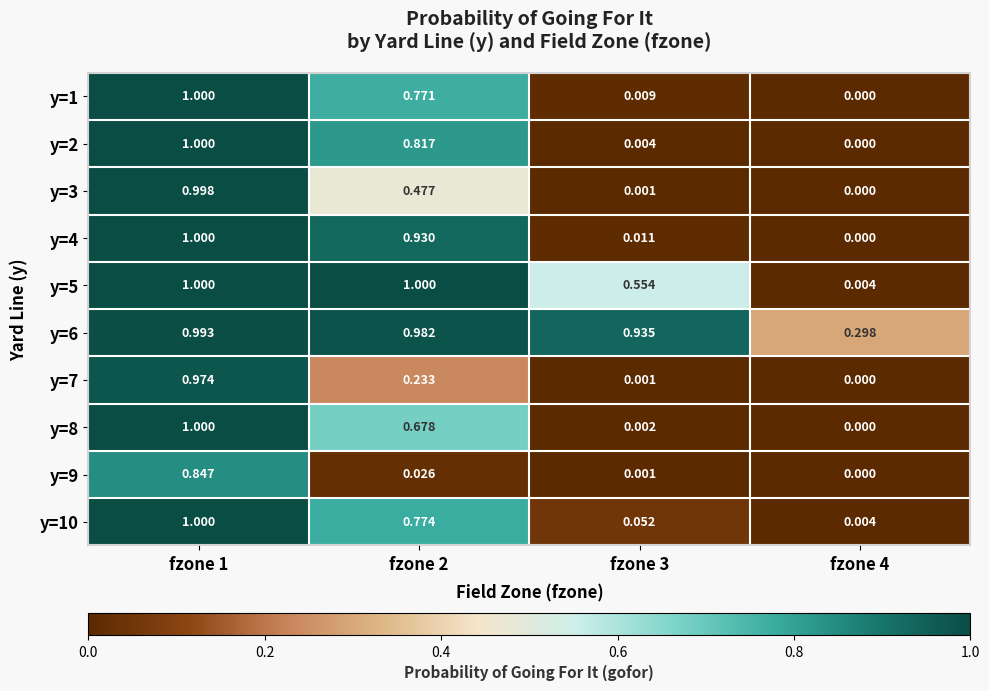

Is the value of y=7 at fzone 2 greater than the value of y=9 at fzone 3?

Yes